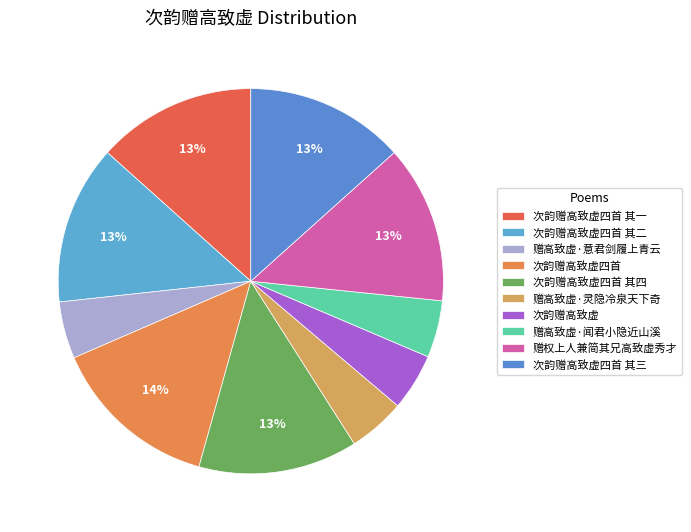

Rank the categories by value from highest to lowest.

次韵赠高致虚四首, 次韵赠高致虚四首 其四, 次韵赠高致虚四首 其三, 次韵赠高致虚四首 其二, 次韵赠高致虚四首 其一, 赠权上人兼简其兄高致虚秀才, 赠高致虚·灵隐冷泉天下奇, 赠高致虚·意君剑履上青云, 赠高致虚·闻君小隐近山溪, 次韵赠高致虚